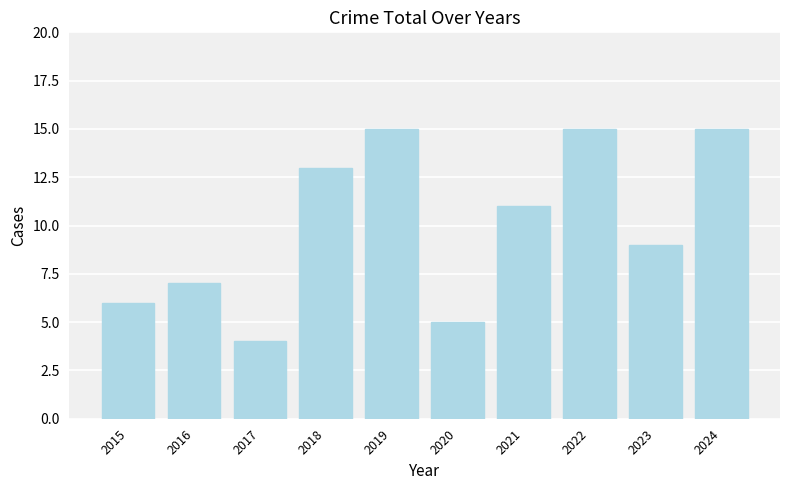

Reading right to left, transcribe all the data shown in this chart.

2024=15	2023=9	2022=15	2021=11	2020=5	2019=15	2018=13	2017=4	2016=7	2015=6